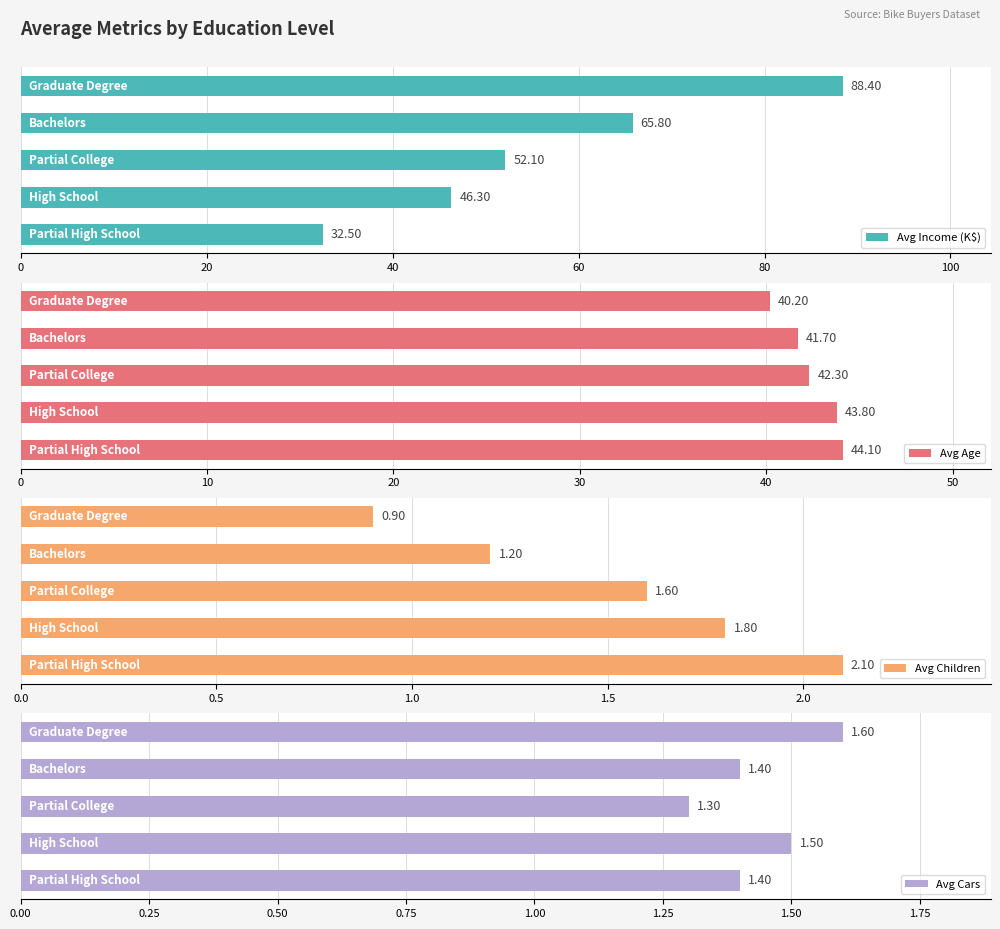

What is the difference between the second highest and minimum values in the Avg Children series?

0.9